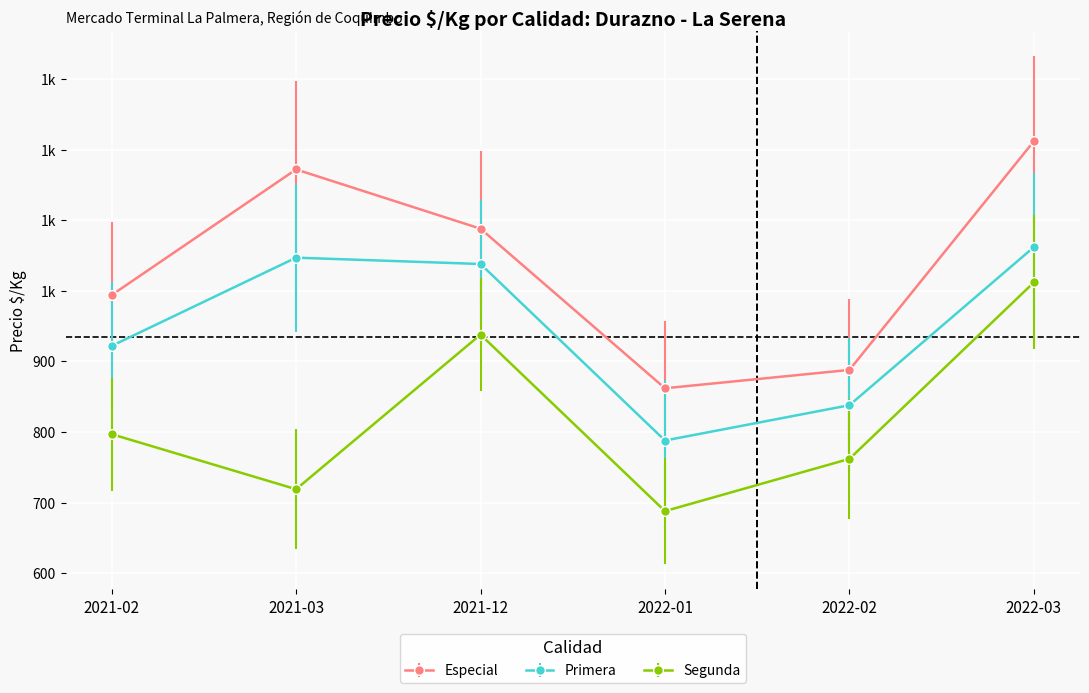

True or false: Primera and Especial intersect in this chart.

False